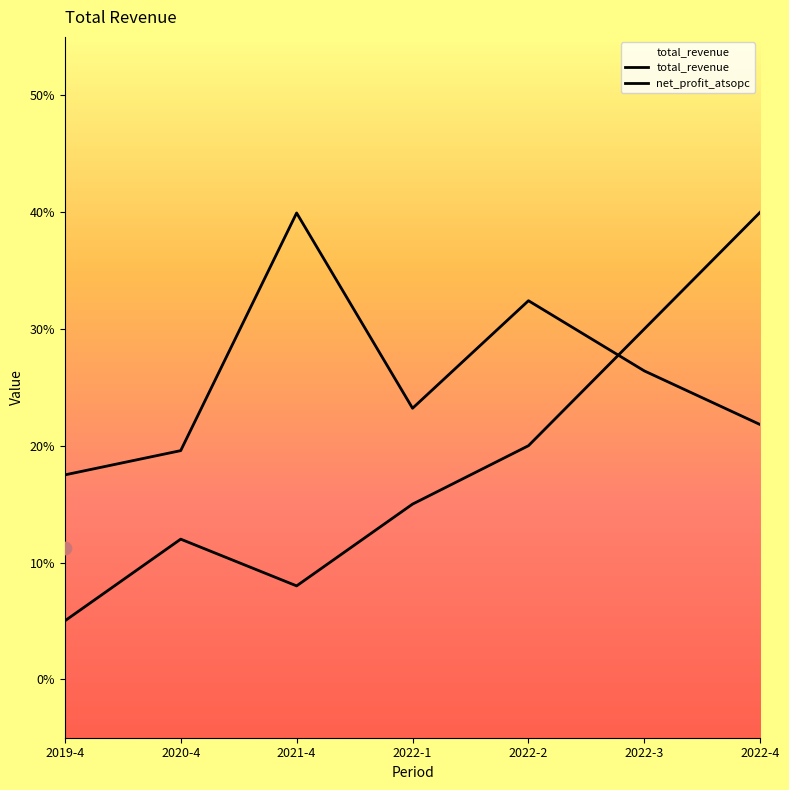

What is the total value across all series at 2019-4?

0.2